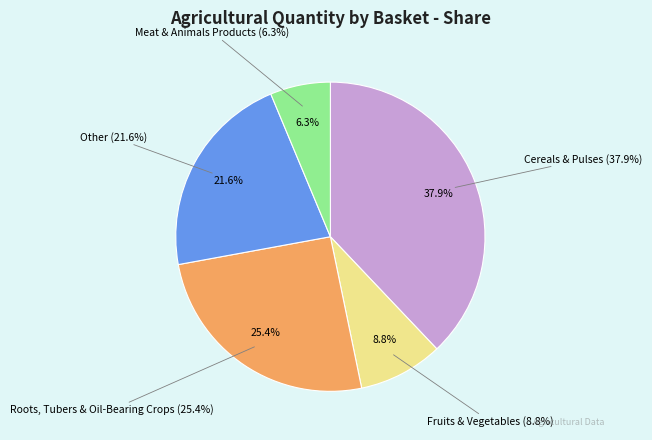

What percentage do Roots, Tubers & Oil-Bearing Crops and Fruits & Vegetables together represent?

34.2%